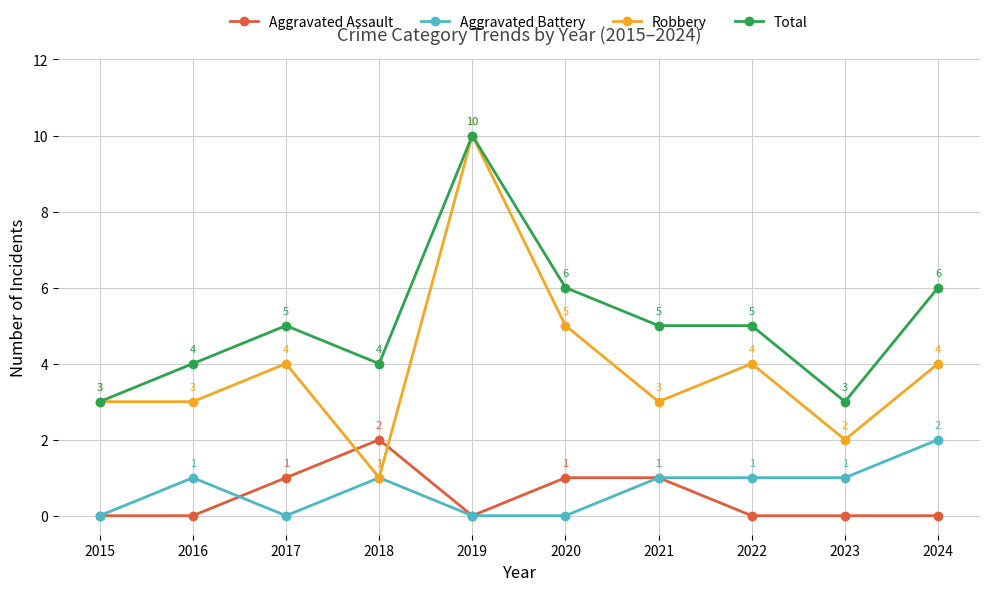

How many series are shown in this chart?

4